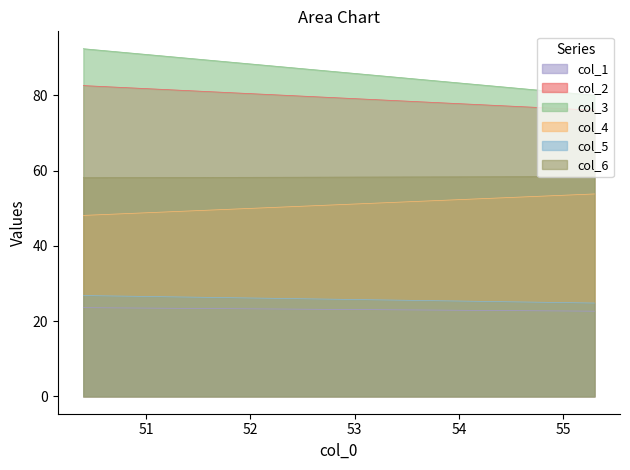

What is the value of the col_6 point at the 2nd from the left?

58.4